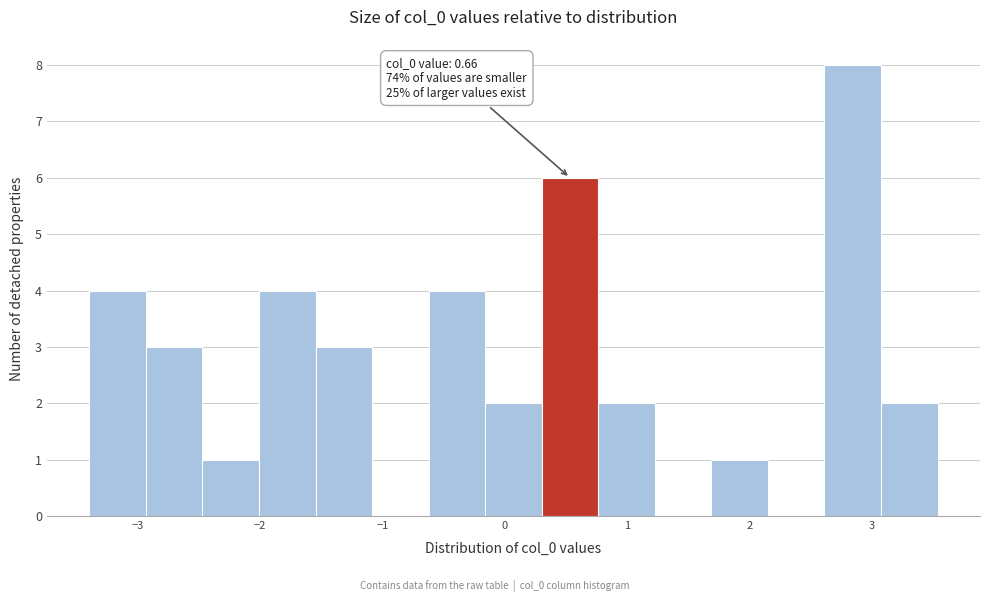

Over which range of the x-axis is the bar tallest?

2.6 to 3.1